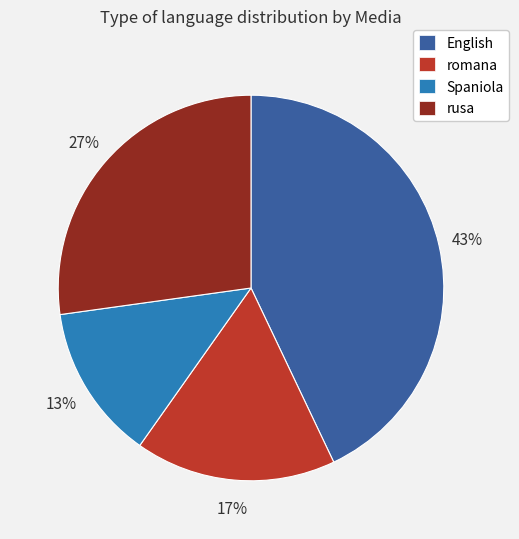

What is the smallest slice in the pie chart?

Spaniola